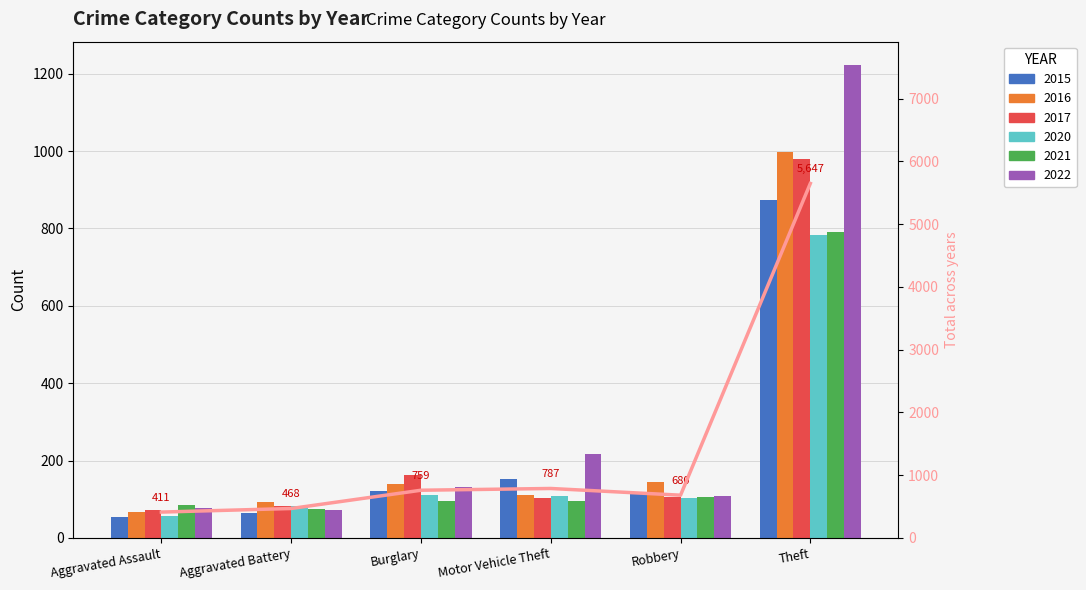

Rank the categories by value from lowest to highest.

Aggravated Assault, Aggravated Battery, Robbery, Burglary, Motor Vehicle Theft, Theft